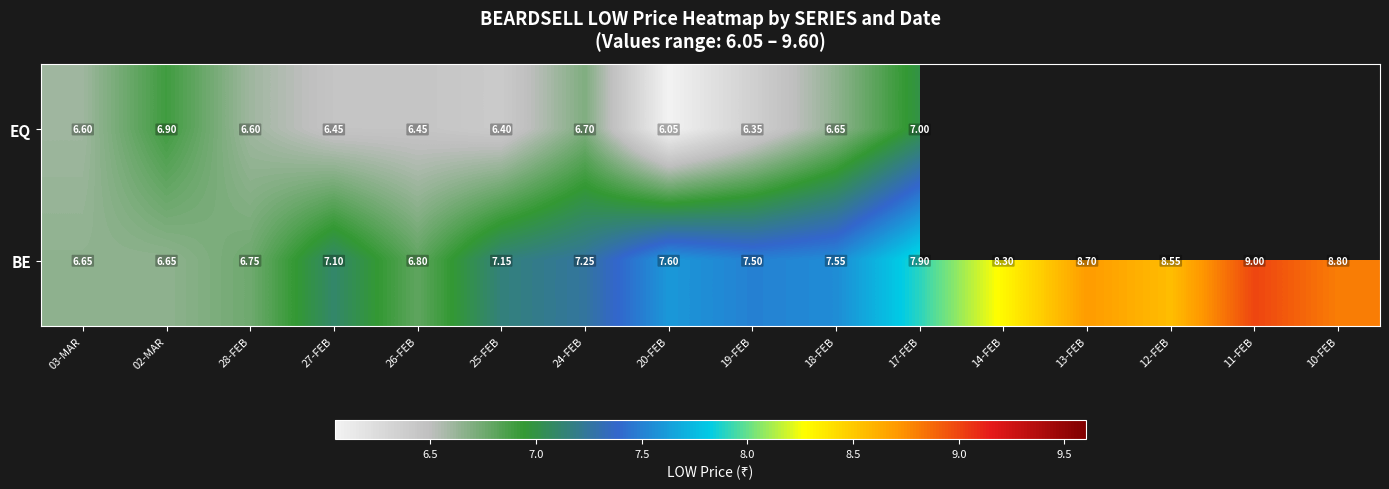

At 03-MAR, list the series in order from smallest to largest.

EQ, BE